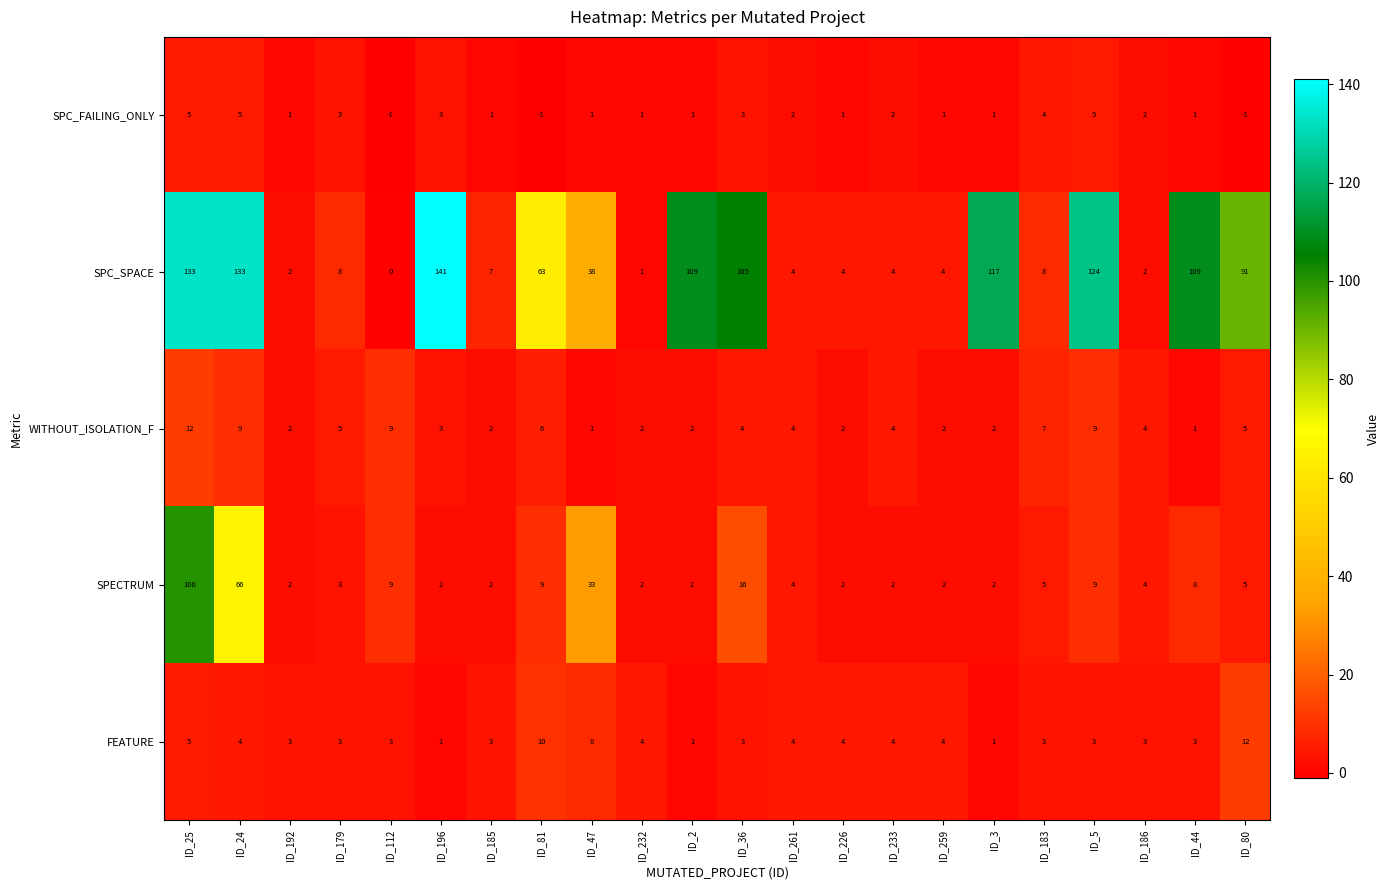

At which label does WITHOUT_ISOLATION_F first exceed 4?

ID_25